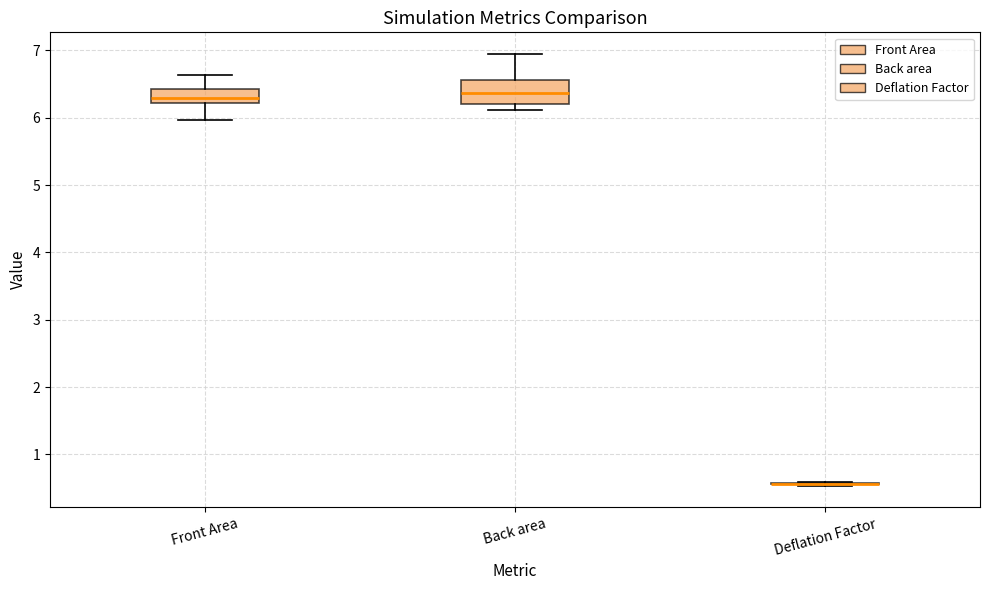

Reading left to right, read every box against the y-axis: the position of its median line, the range the box covers, and the ends of its whiskers. The values are not printed on the chart, so give them approximately, as read against the axis.

Front Area: median 6.3, box 6.2 to 6.4, whiskers 6.0 to 6.6
Back area: median 6.4, box 6.2 to 6.6, whiskers 6.1 to 6.9
Deflation Factor: box collapsed to a line at 0.6, whiskers 0.5 to 0.6